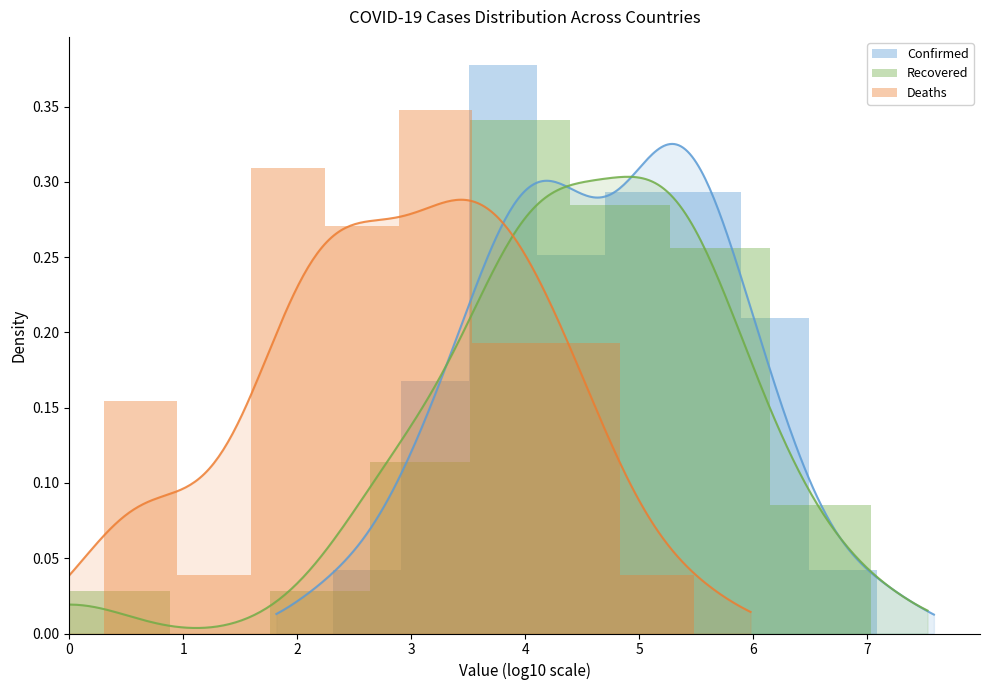

Does the chart contain any negative values?

No